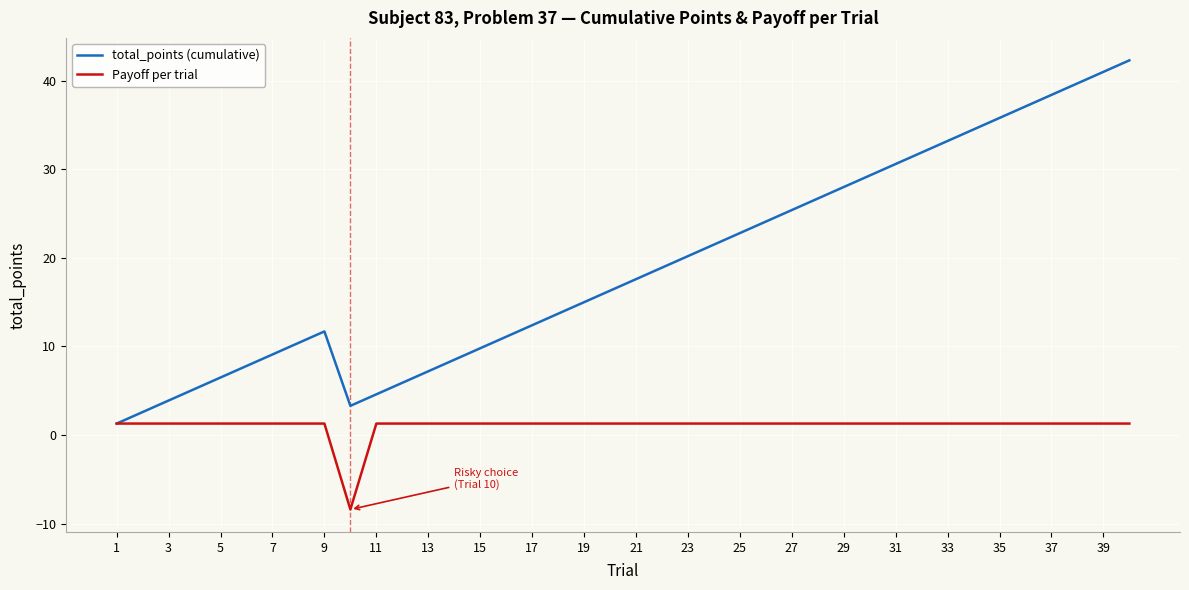

Count the number of categories in the chart.

40